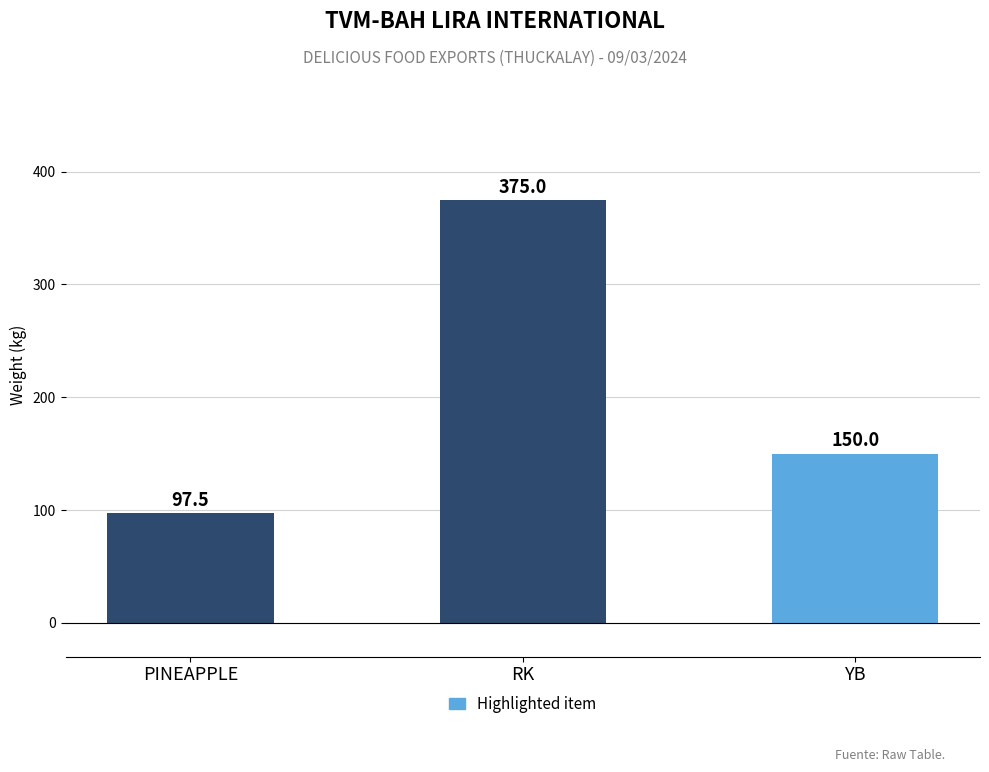

What is the minimum value shown in the chart?

97.5